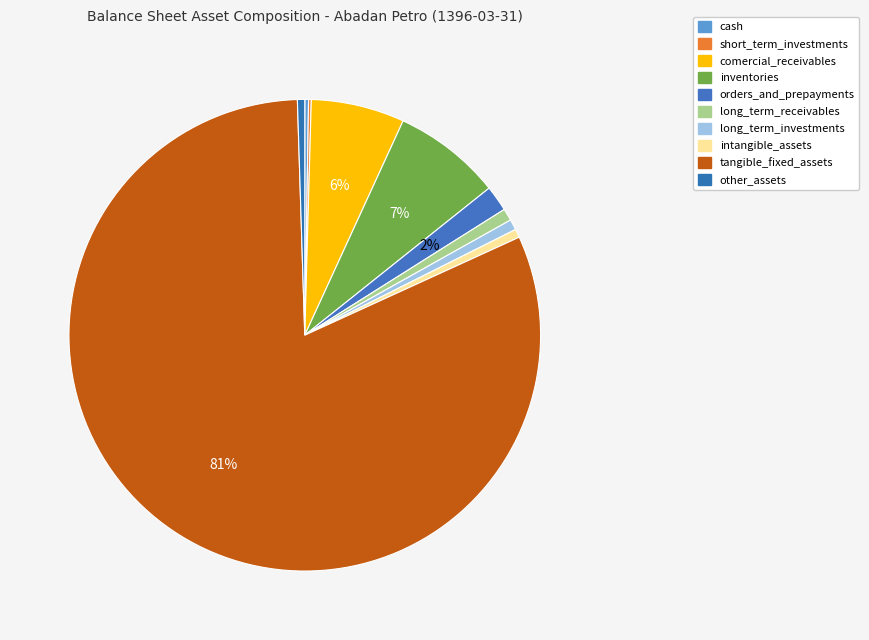

Does tangible_fixed_assets represent more than half of the total?

Yes